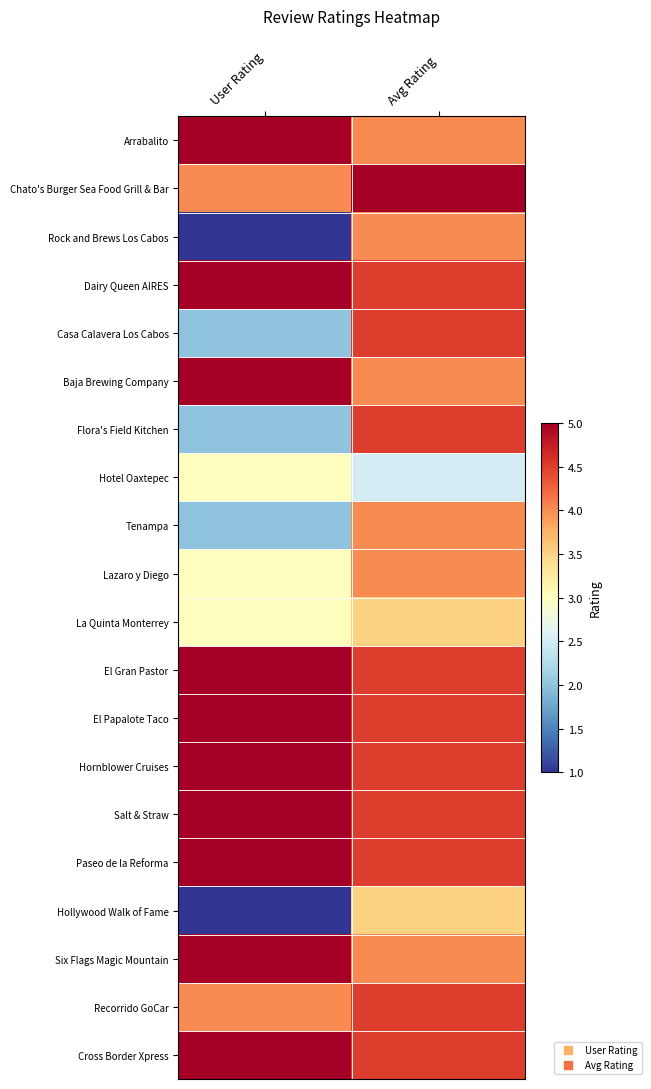

At which category is the sum across all series the highest?

Avg Rating